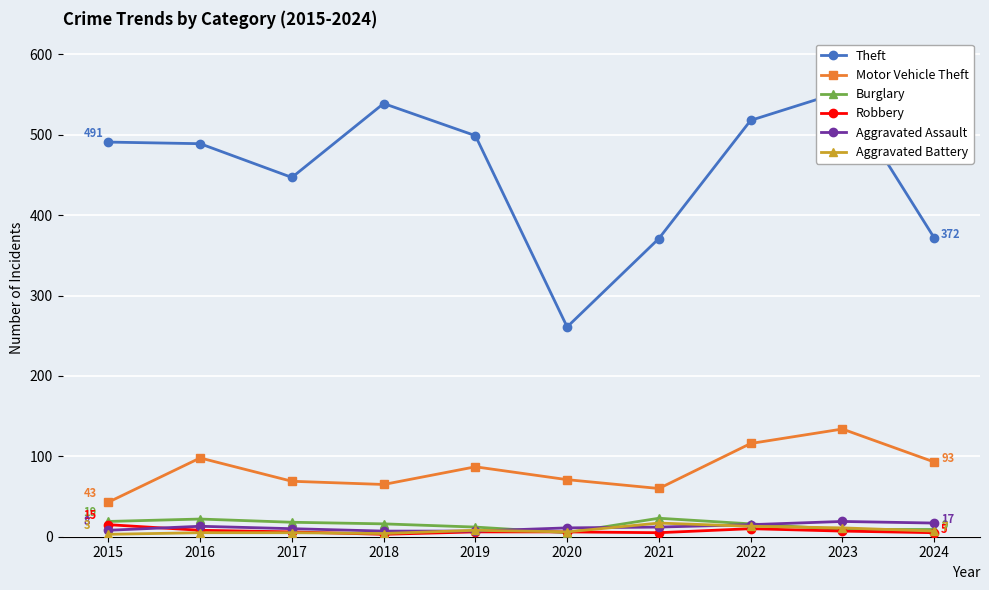

Rank the categories by Burglary value from lowest to highest.

2020, 2023, 2024, 2019, 2018, 2022, 2017, 2015, 2016, 2021